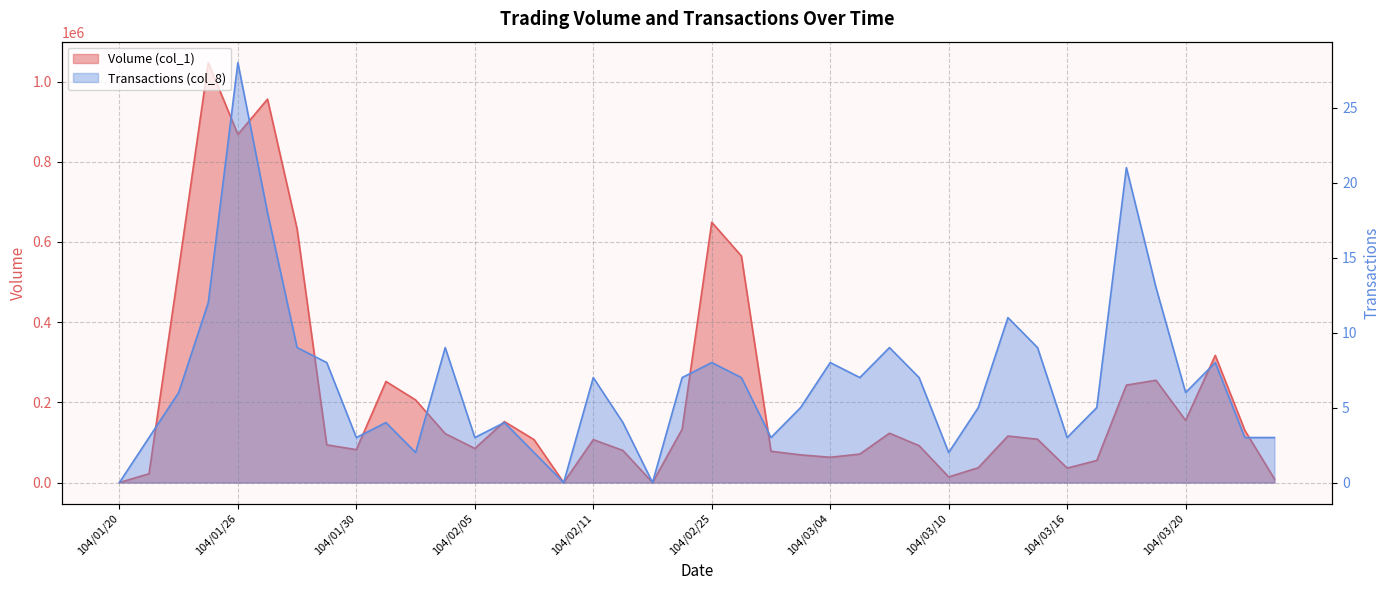

True or false: Transactions (col_8) and Volume (col_1) cross at least once.

False